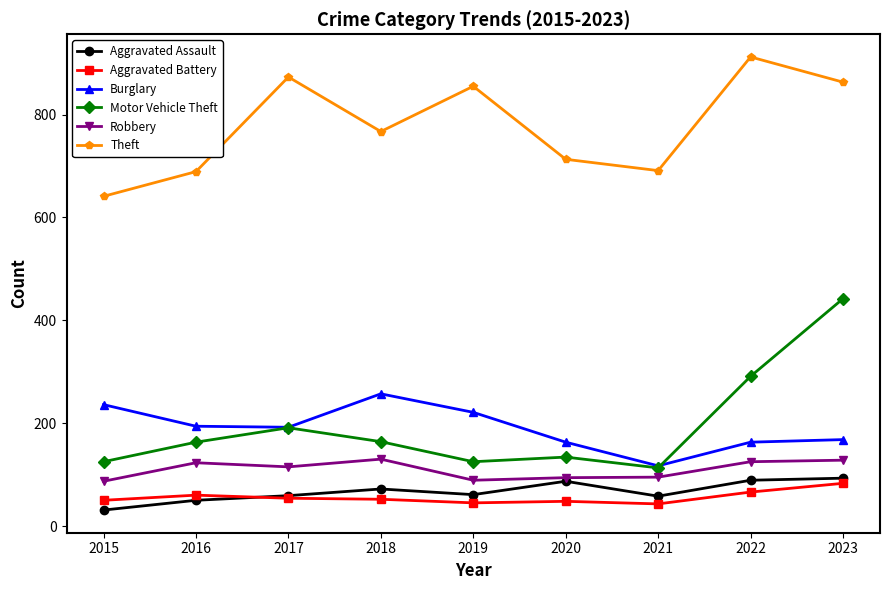

What is the value of the Burglary point at the 4th from the left?

257